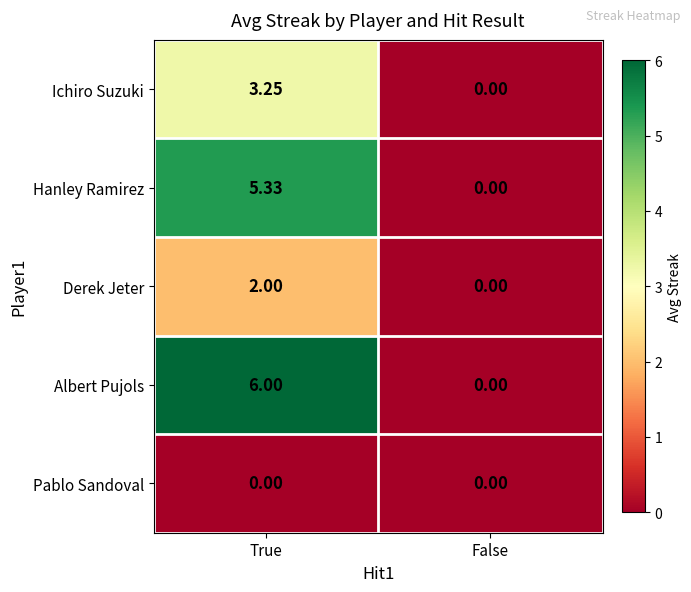

Which category has the highest value in the Hanley Ramirez series?

True